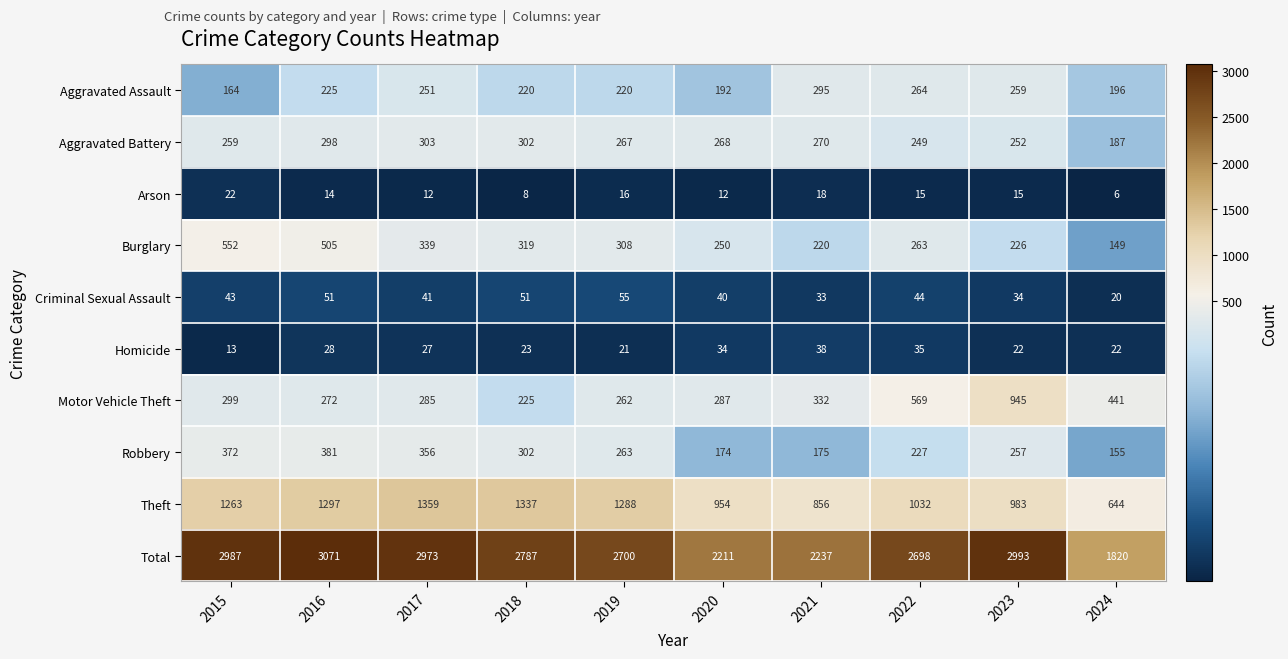

Which category has the lowest value across all series?

2024